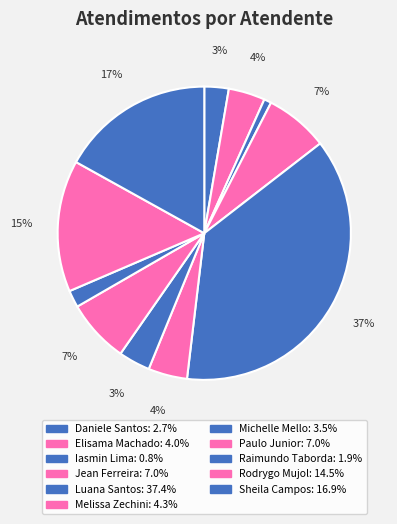

To the nearest percent, what is the difference between the largest and smallest slice percentages?

37%